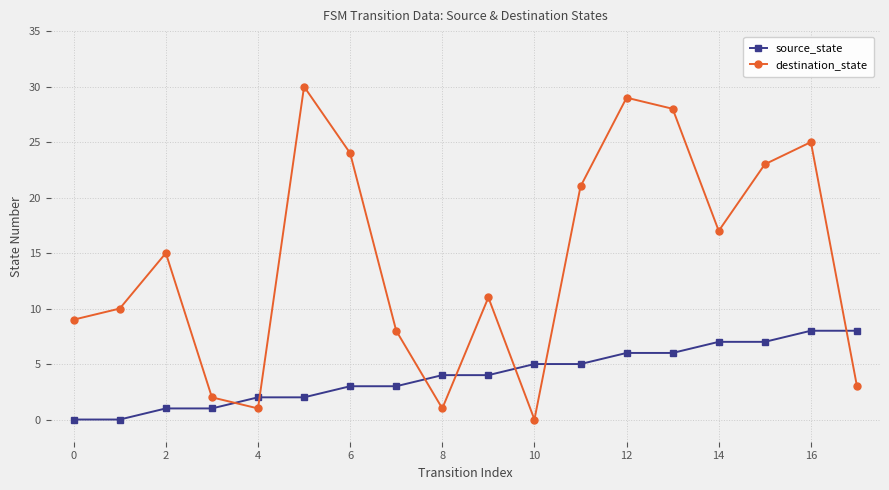

Which series has the largest total across all categories?

destination_state